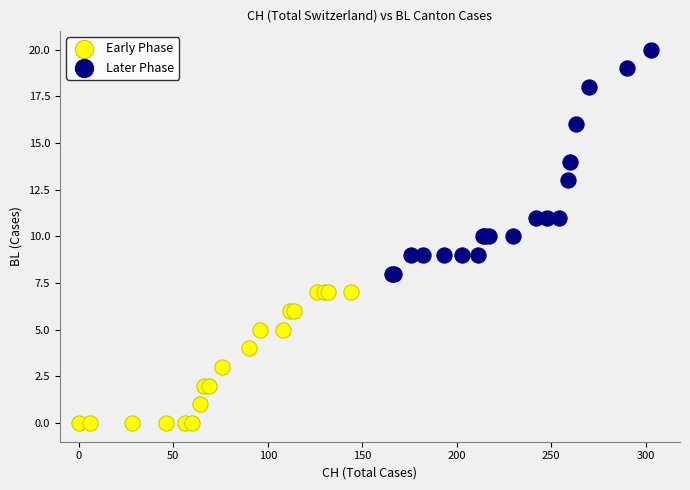

What are all the series names shown in the legend?

Early Phase, Later Phase